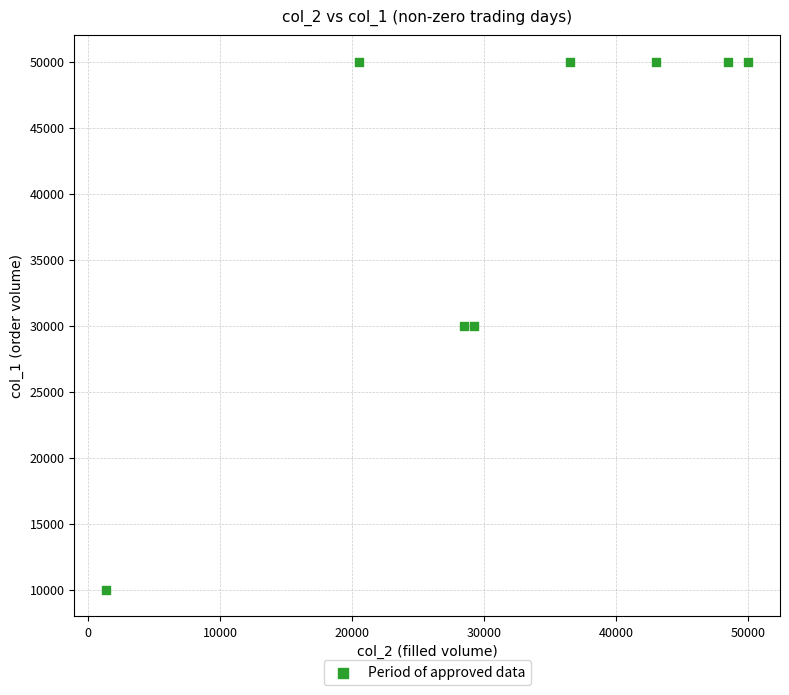

What is the average Y value?

40000